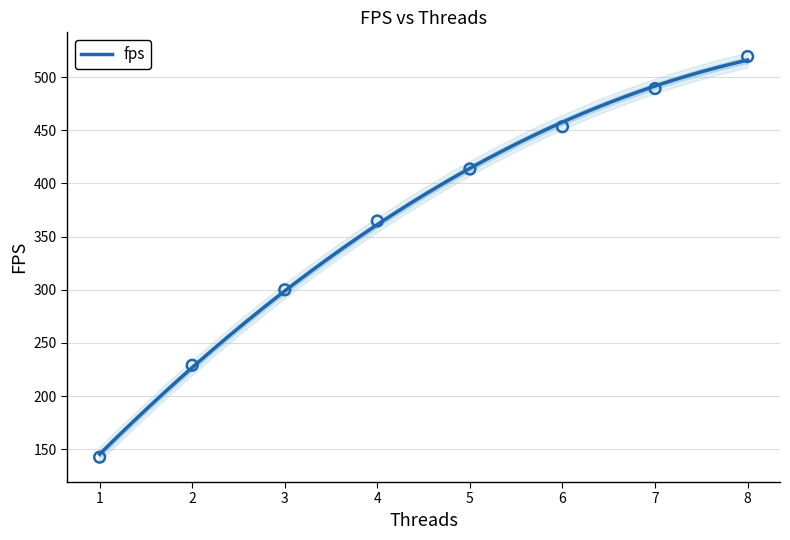

Approximately how many times larger is the value at 5 compared to 8?

0.8